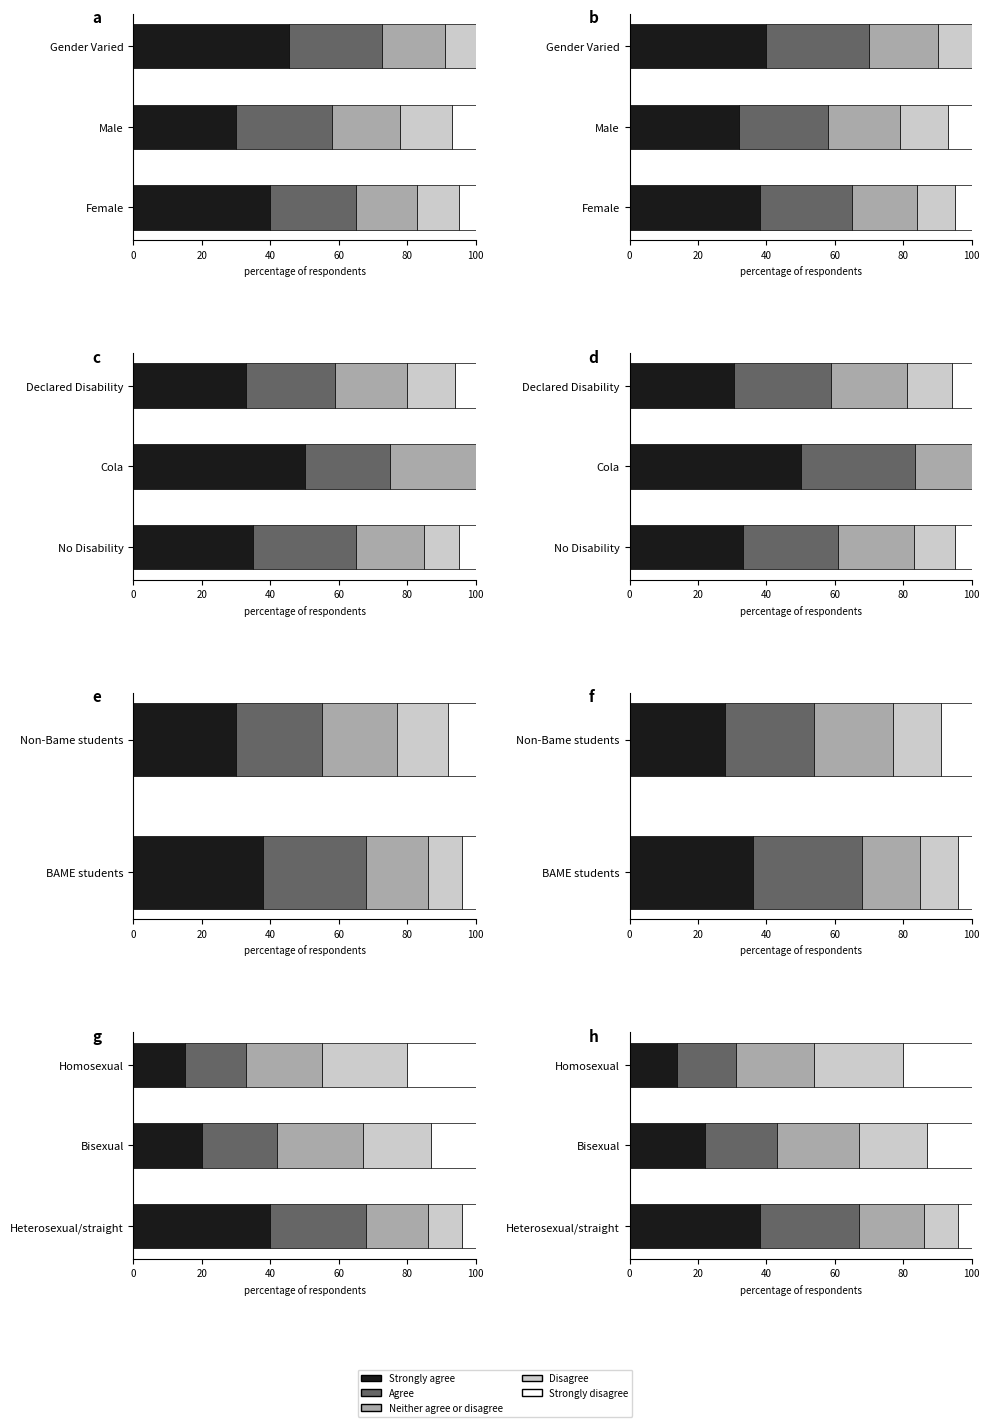

What is the approximate value of Neither agree or disagree at Bisexual?

24.0